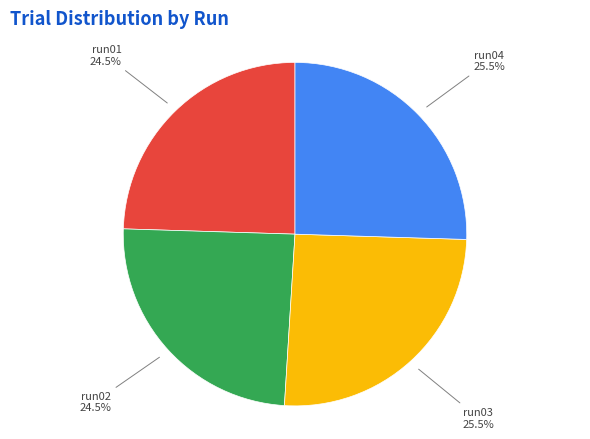

Between run04 and run01, which is larger?

run04